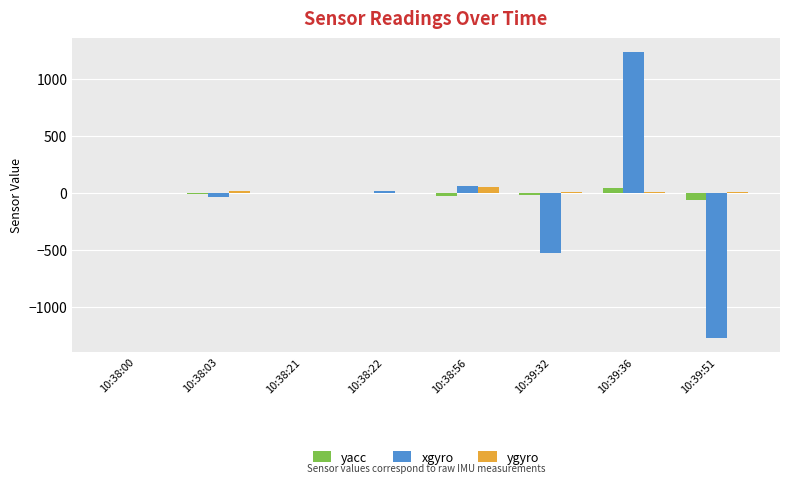

Are the bars horizontal?

No